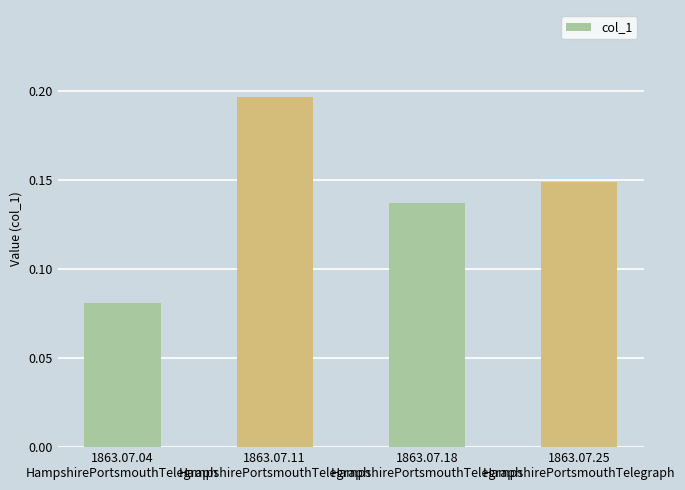

How many values are between 0 and 1?

4